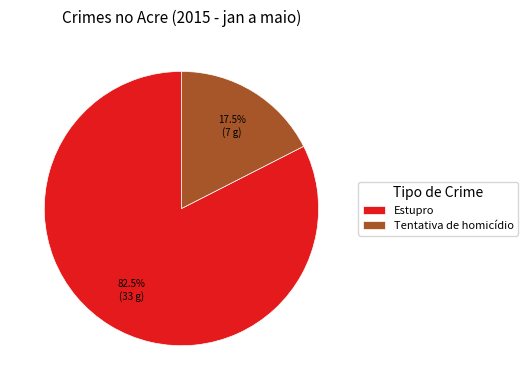

True or false: Tentativa de homicídio accounts for 6% of the total.

False